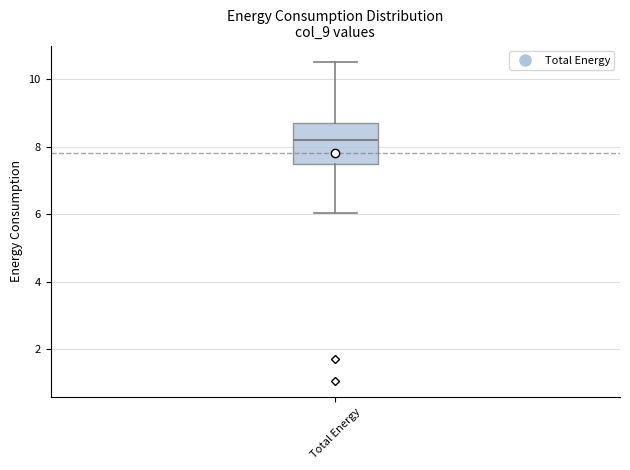

Read this box plot against the y-axis: the position of the median line, the range covered by the box, and the ends of both whiskers. The values are not printed on the chart, so give them approximately, as read against the axis.

median 8.2, box 7.4 to 8.8, whiskers 6.0 to 10.6